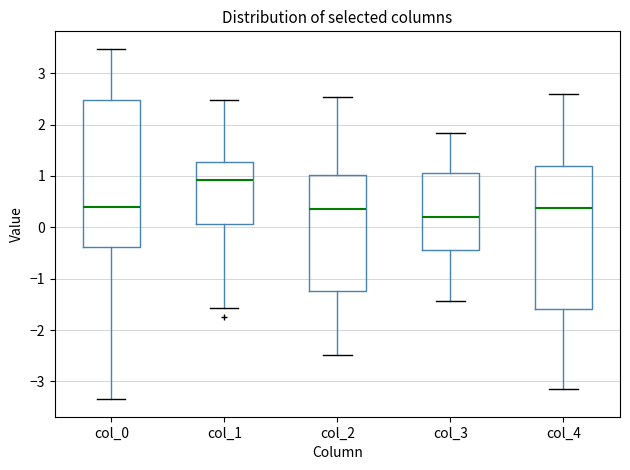

Reading left to right, read every box against the y-axis: the position of its median line, the range the box covers, and the ends of its whiskers. The values are not printed on the chart, so give them approximately, as read against the axis.

col_0: median 0.4, box -0.4 to 2.5, whiskers -3.3 to 3.5
col_1: median 0.9, box 0.1 to 1.3, whiskers -1.6 to 2.5
col_2: median 0.4, box -1.2 to 1.0, whiskers -2.5 to 2.5
col_3: median 0.2, box -0.4 to 1.1, whiskers -1.4 to 1.8
col_4: median 0.4, box -1.6 to 1.2, whiskers -3.1 to 2.6